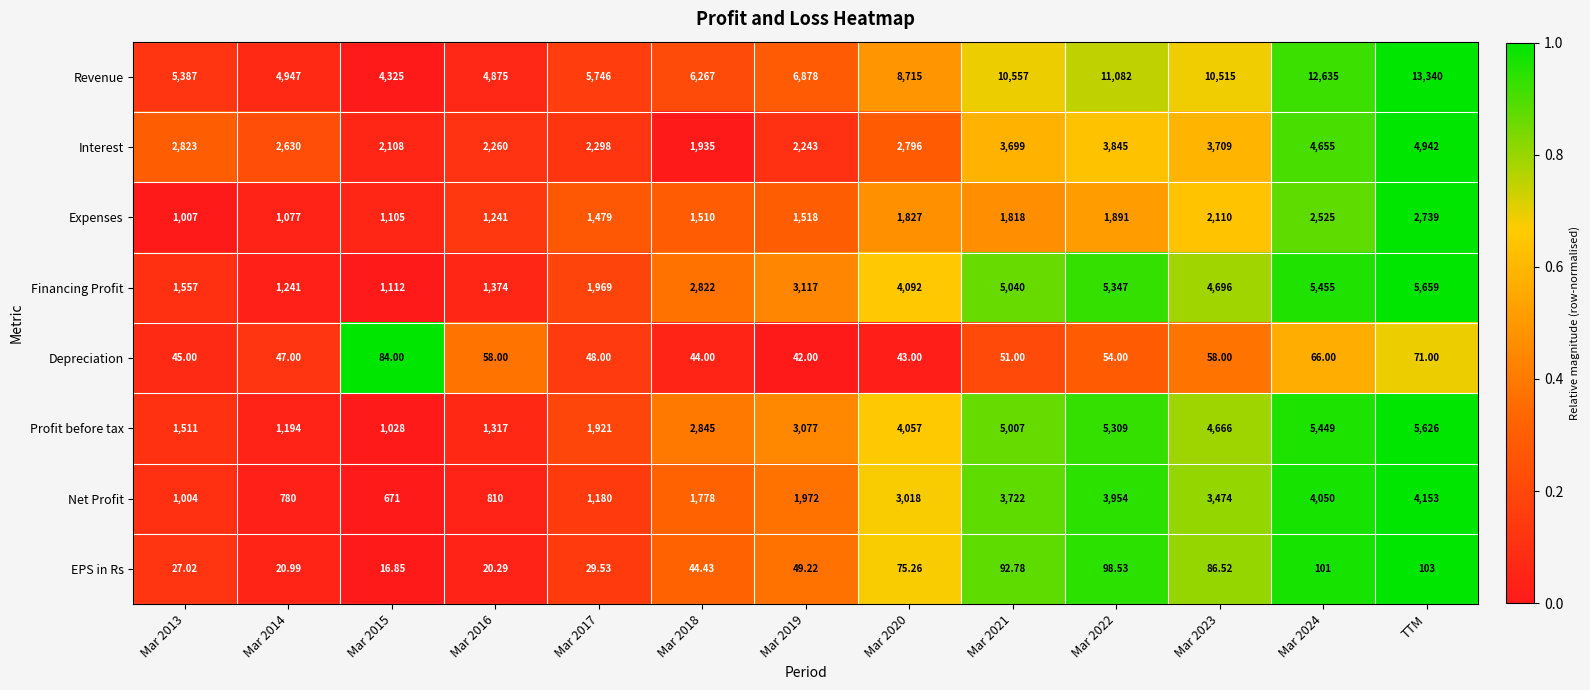

At which category is the sum across all series the highest?

TTM